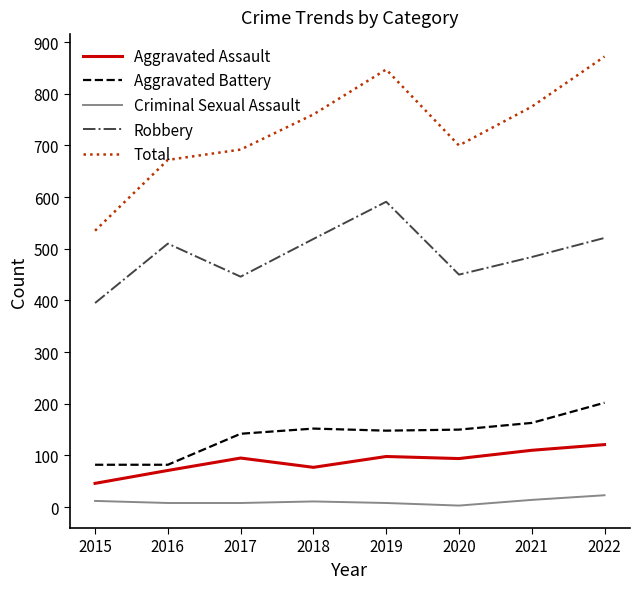

What is the lowest value of the Criminal Sexual Assault series?

3